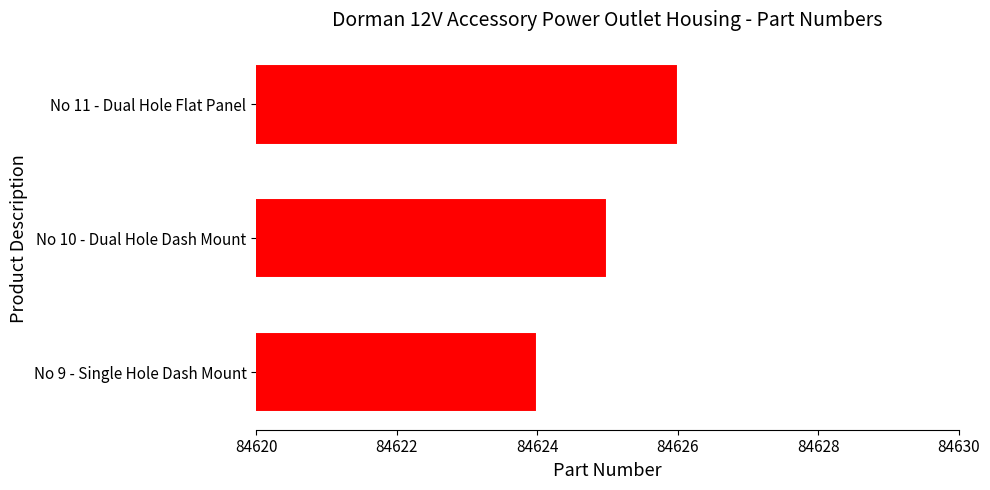

Reading bottom to top, what are all the values shown in this chart?

84624	84625	84626